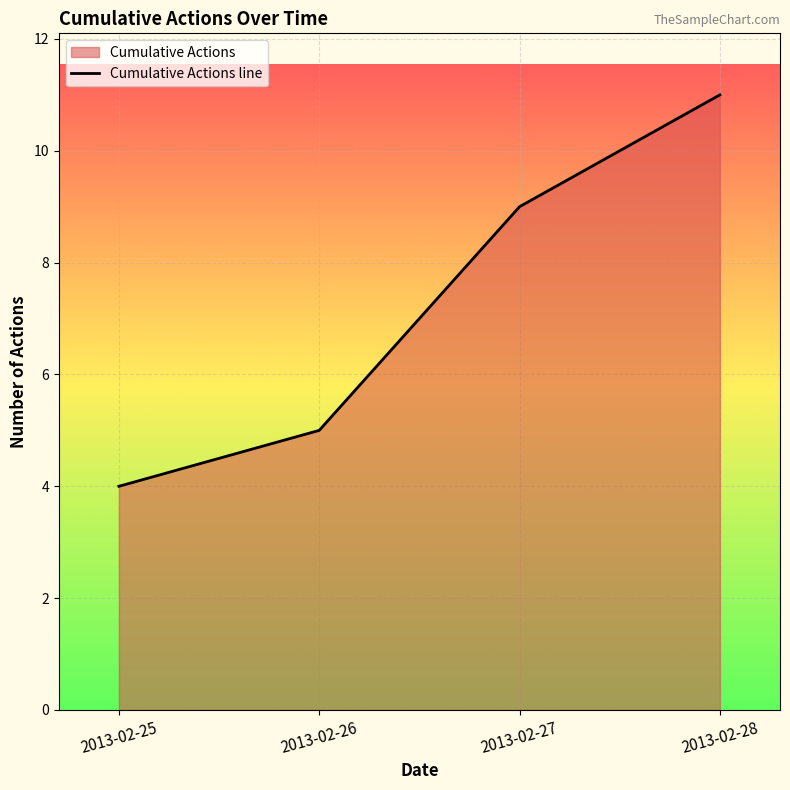

Reading left to right, what are all the values shown in this chart?

2013-02-25=4	2013-02-26=5	2013-02-27=9	2013-02-28=11